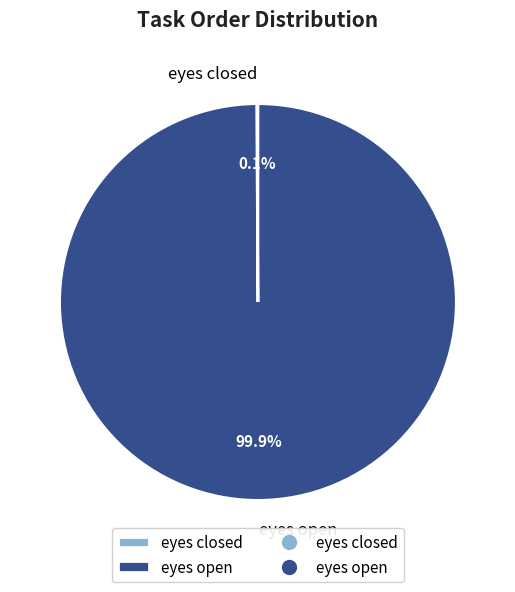

Does eyes open account for over 50% of the chart?

Yes